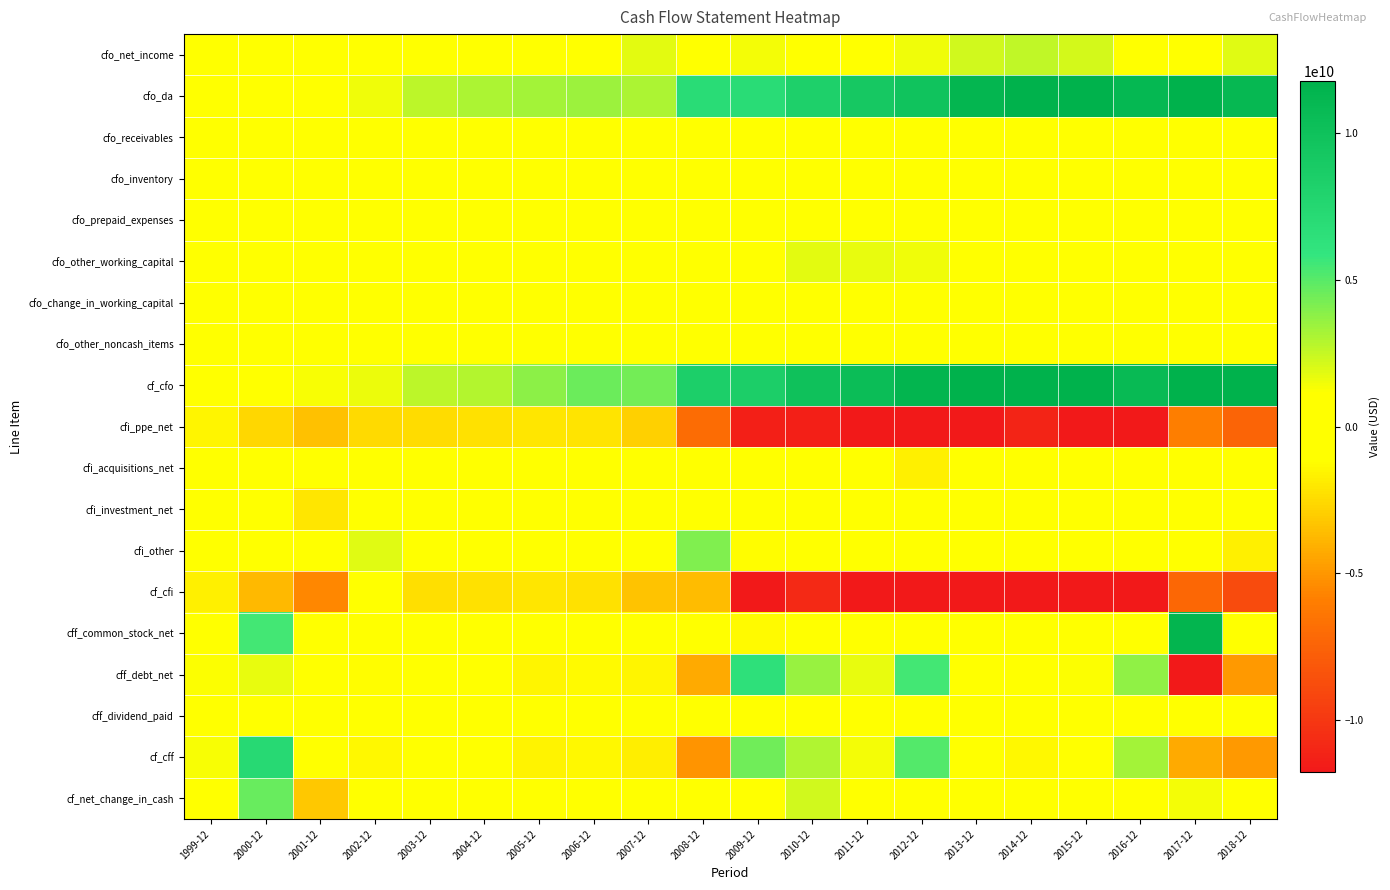

At 2008-12, list the series in order from smallest to largest.

cfi_ppe_net, cf_cff, cff_debt_net, cf_cfi, cff_dividend_paid, cfi_acquisitions_net, cfo_change_in_working_capital, cfo_other_working_capital, cf_net_change_in_cash, cfo_receivables, cfo_inventory, cff_common_stock_net, cfi_investment_net, cfo_prepaid_expenses, cfo_net_income, cfo_other_noncash_items, cfi_other, cfo_da, cf_cfo